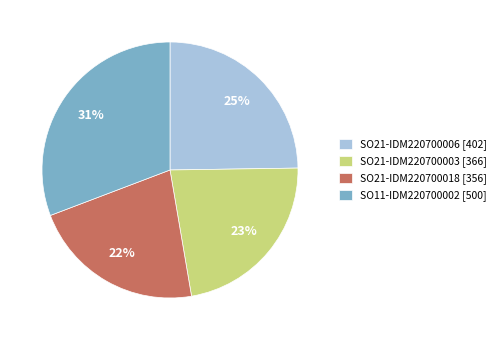

Do SO21-IDM220700003 and SO21-IDM220700018 together represent more than half of the pie?

No